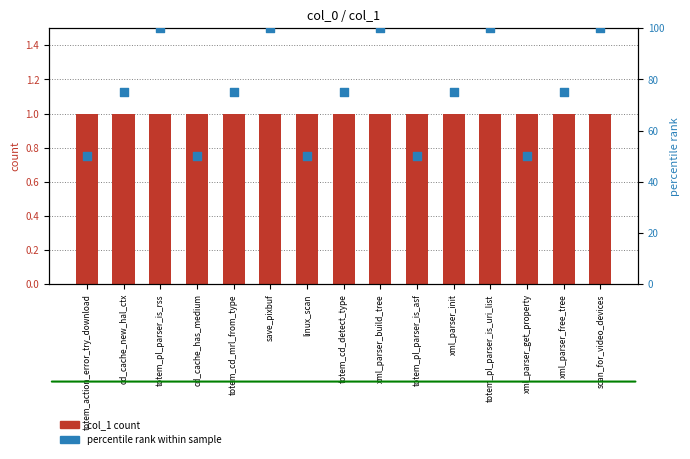

Which series has the widest spread of Y values?

percentile rank within sample